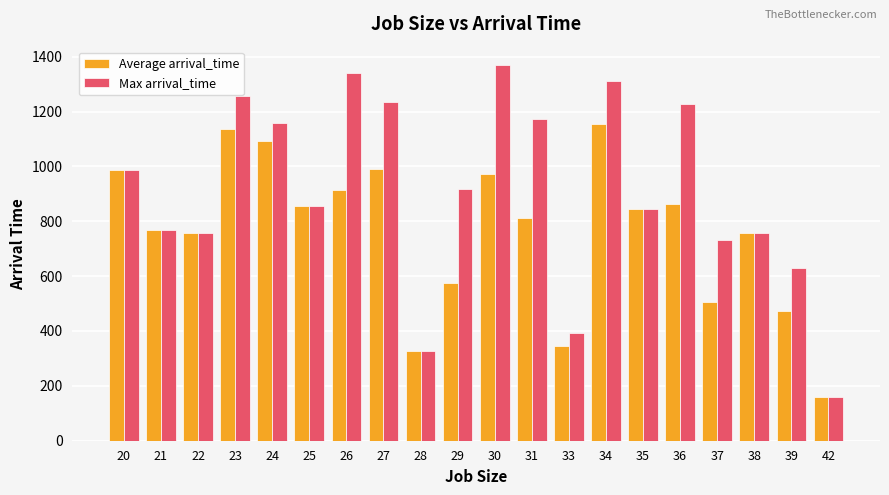

How many bars are there in each group?

2